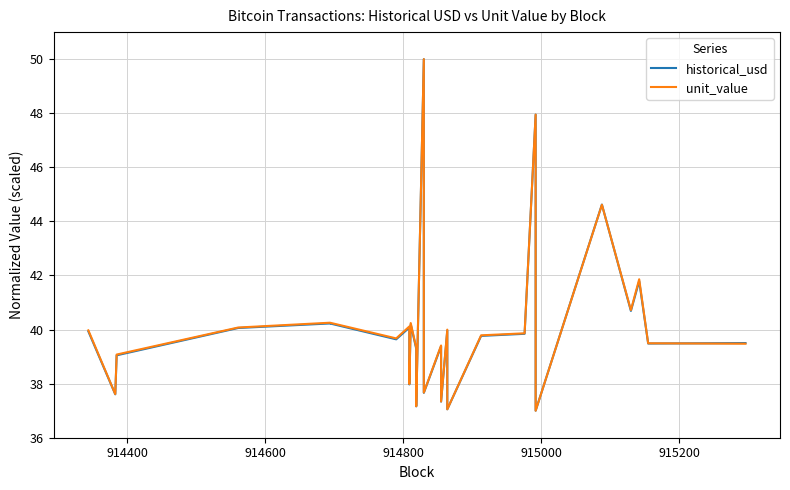

What are all the series names shown in the legend?

historical_usd, unit_value